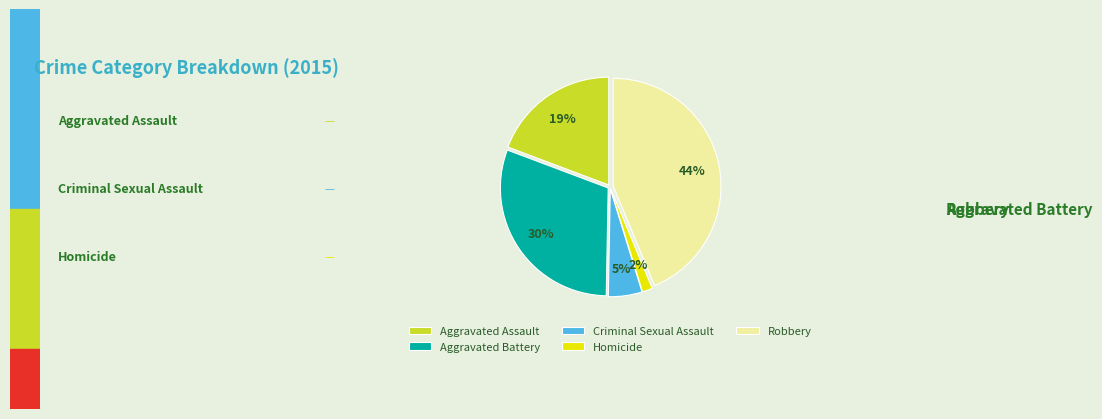

What percentage is the Criminal Sexual Assault slice, to the nearest percent?

5%